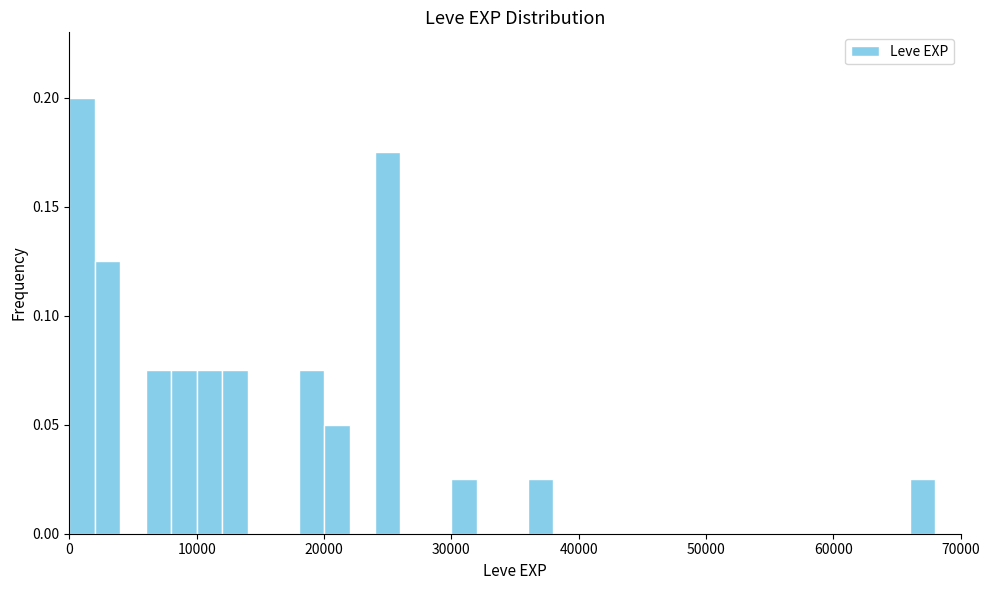

Around what value on the x-axis is the tallest bar? Give the approximate position of its centre, as read against the axis.

1000